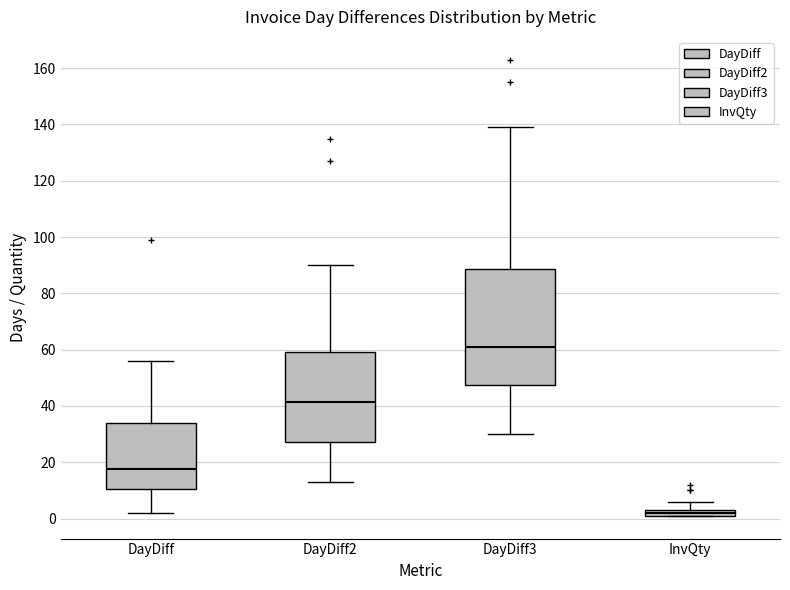

Which box has the highest median line?

DayDiff3